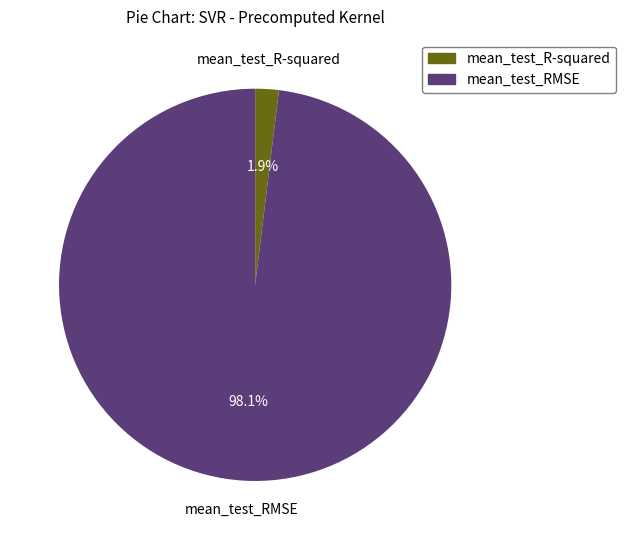

Does mean_test_RMSE account for over 50% of the chart?

Yes